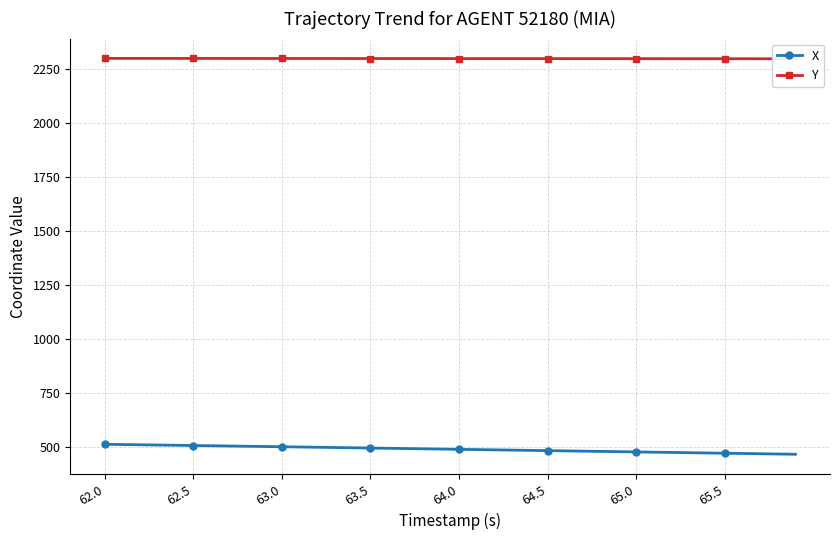

At how many categories does at least one series exceed 1471?

40